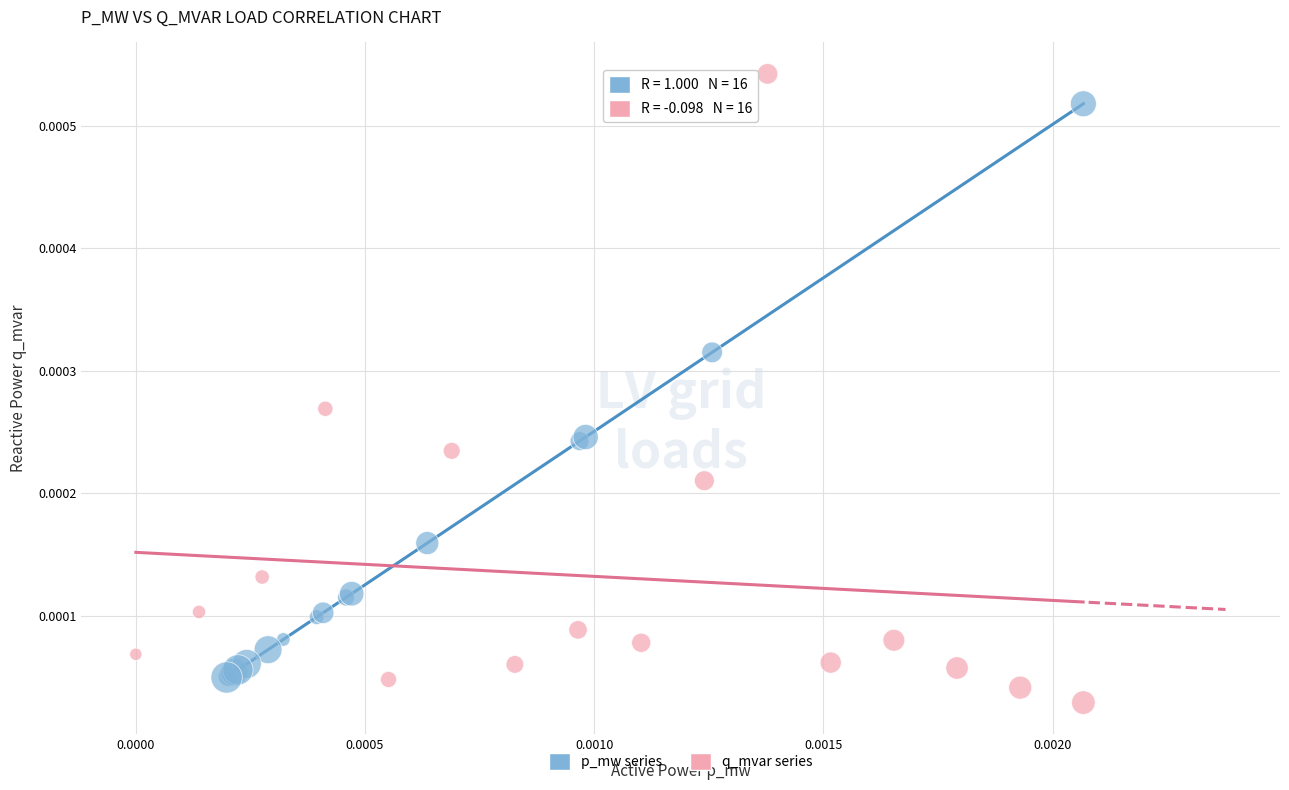

Which series reaches the maximum Y coordinate?

q_mvar series